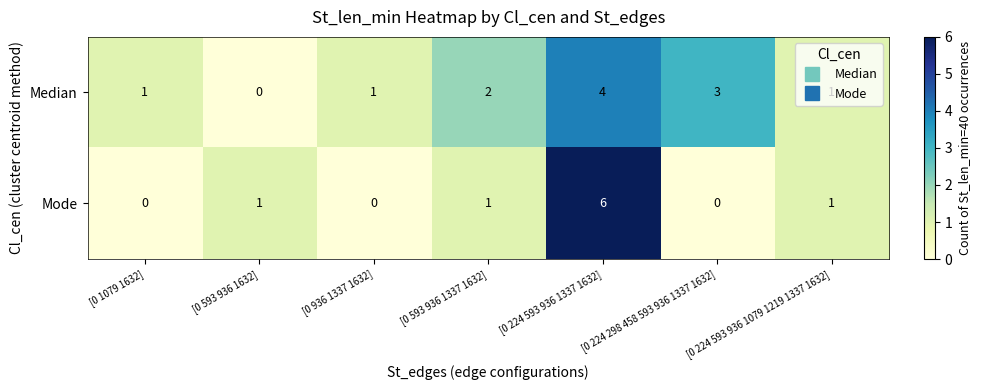

True or false: Mode has a value of -4 at [0 936 1337 1632].

False